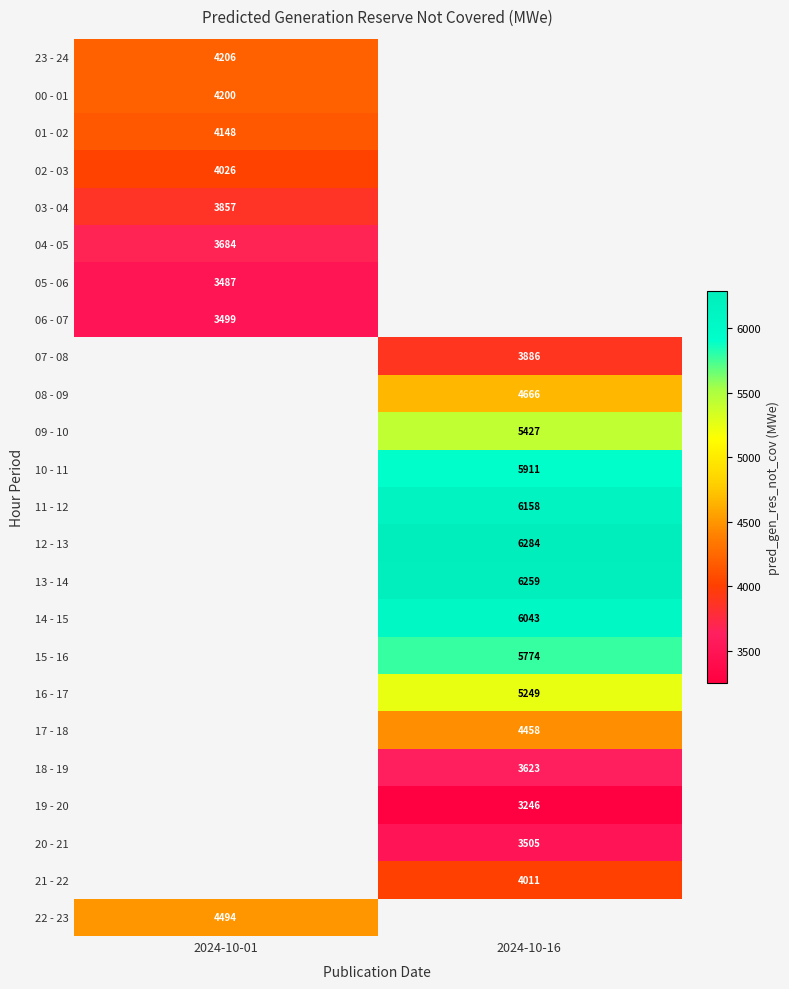

The 17 - 18 series shows 4458 at 2024-10-16. True or false?

True